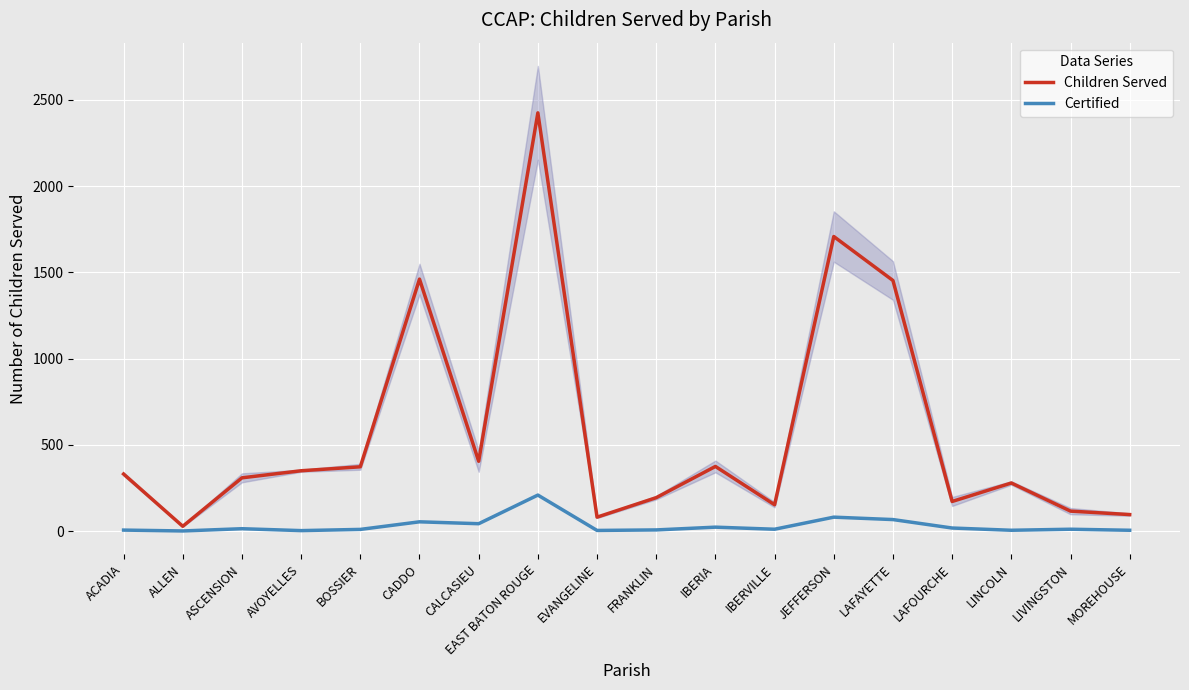

What is the label of the 2nd point from the right?

LIVINGSTON